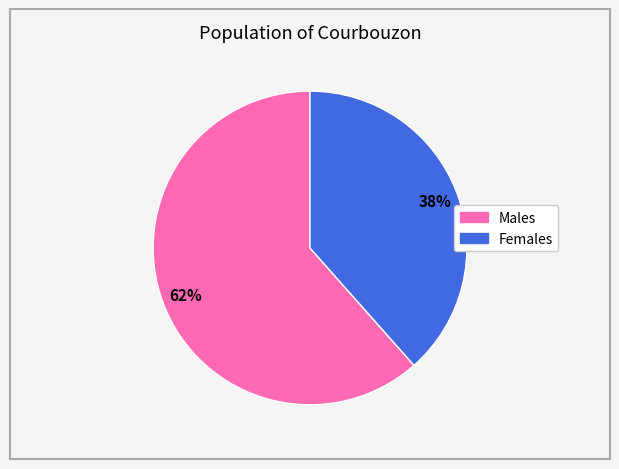

How many segments does this pie chart have?

2